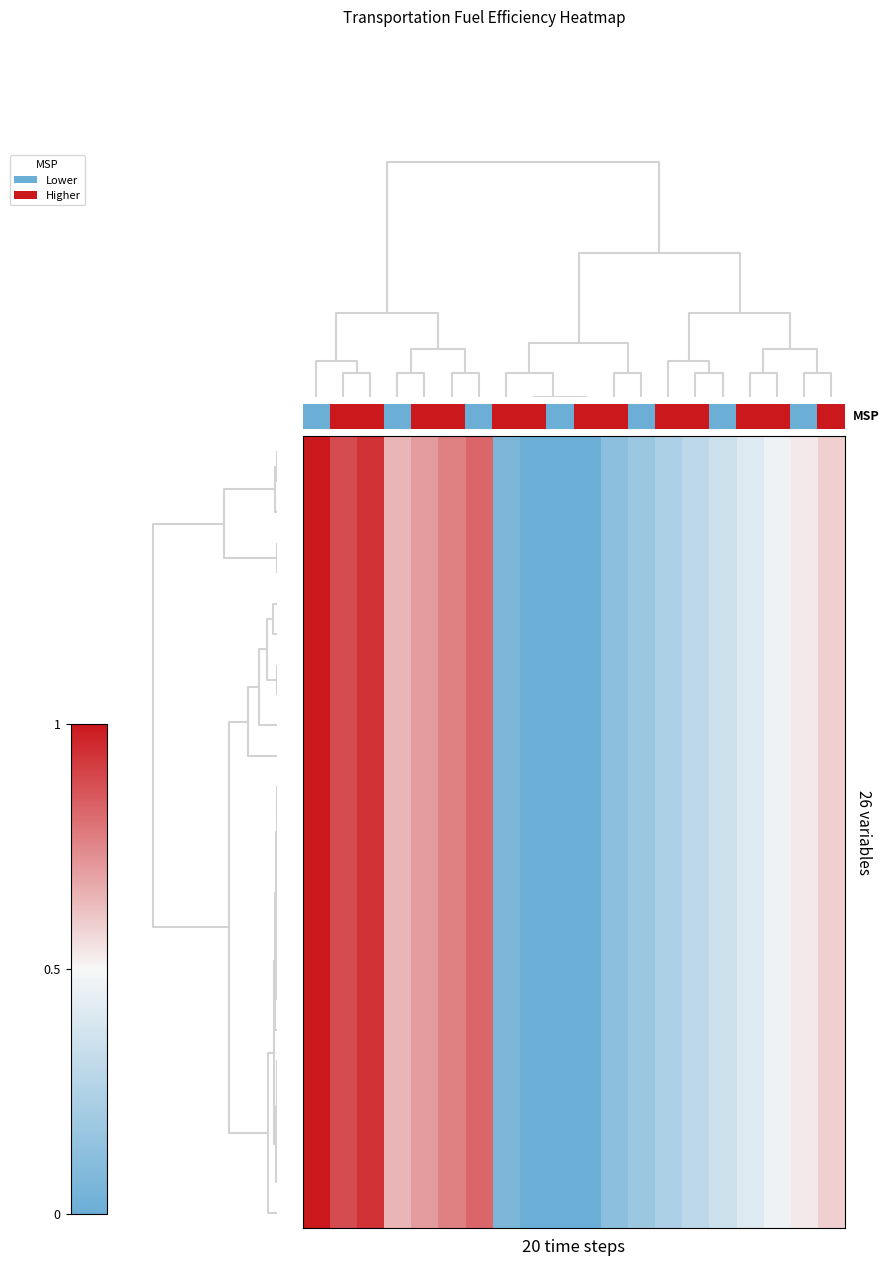

Which series has the largest range (max minus min)?

row_1